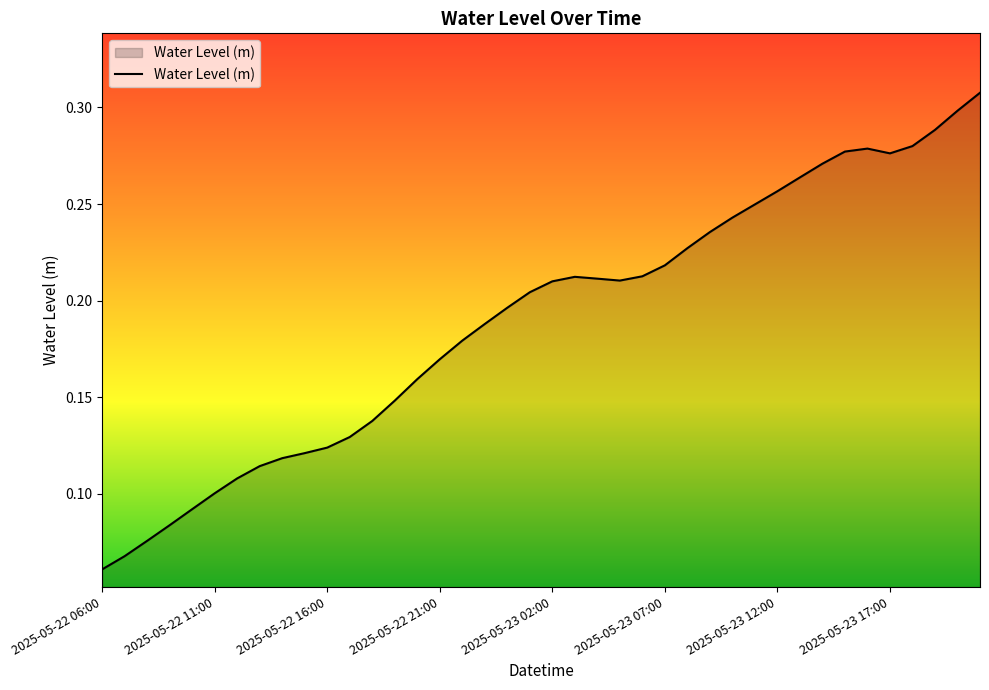

The chart shows a value of 0.1 at 2025-05-22 11:00. True or false?

True